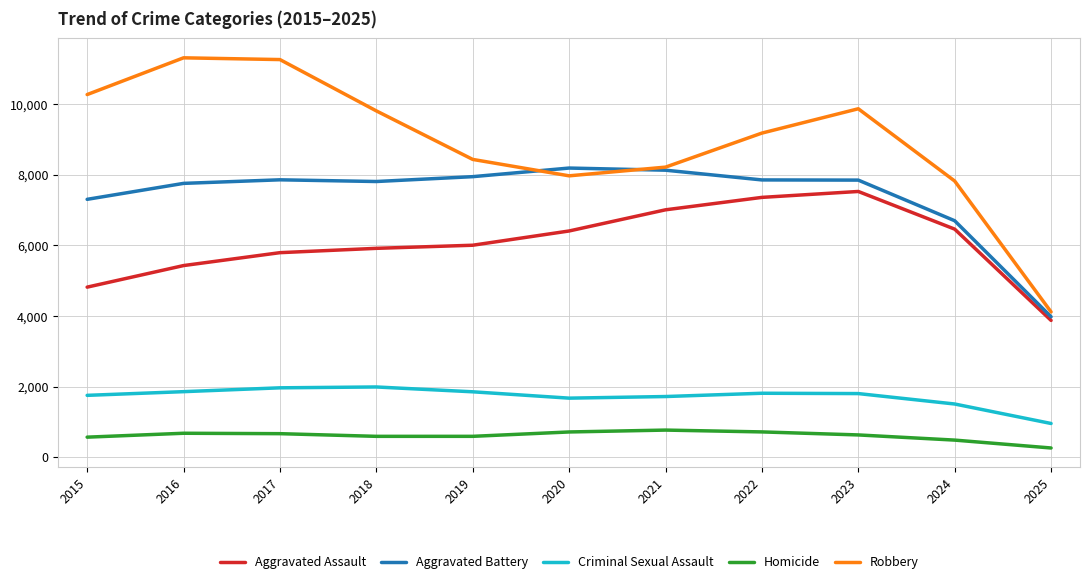

Between 2016 and 2020, which series saw the biggest shift?

Robbery